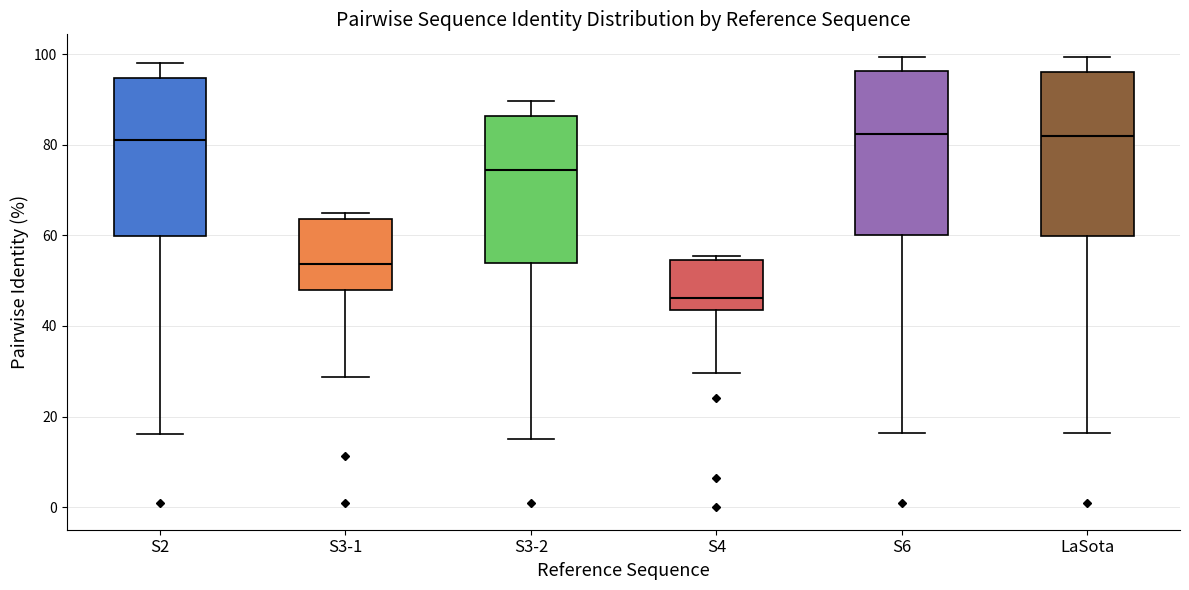

Reading left to right, transcribe this box plot: for each box, give where its median line is, the range the box spans, and where its two whiskers end, as read against the y-axis. The values are not printed on the chart, so give them approximately, as read against the axis.

S2: median 82, box 60 to 94, whiskers 16 to 98
S3-1: median 54, box 48 to 64, whiskers 28 to 64 (just above the box's upper edge)
S3-2: median 74, box 54 to 86, whiskers 16 to 90
S4: median 46, box 44 to 54, whiskers 30 to 56
S6: median 82, box 60 to 96, whiskers 16 to 100
LaSota: median 82, box 60 to 96, whiskers 16 to 100